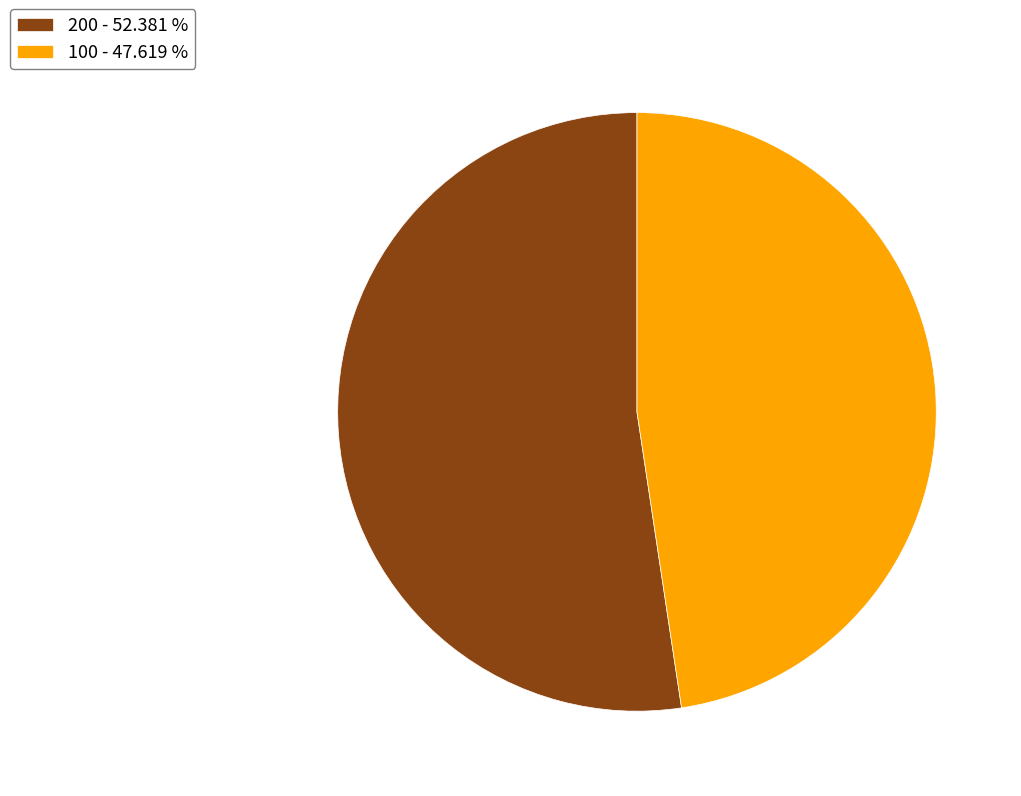

Is it true that 100 is 39% of the pie?

False